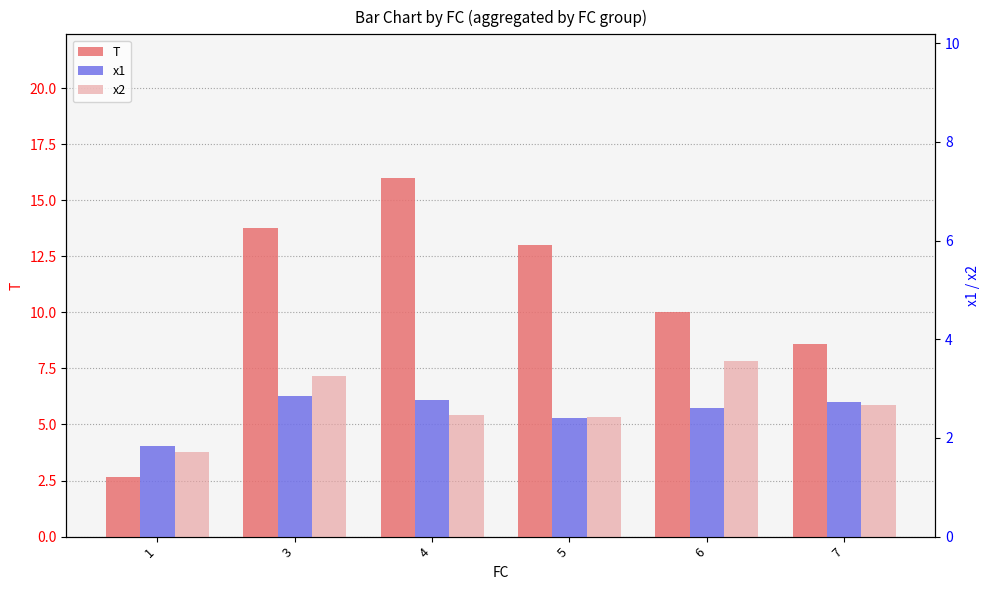

Rank the categories by x2 value from highest to lowest.

6, 3, 7, 4, 5, 1